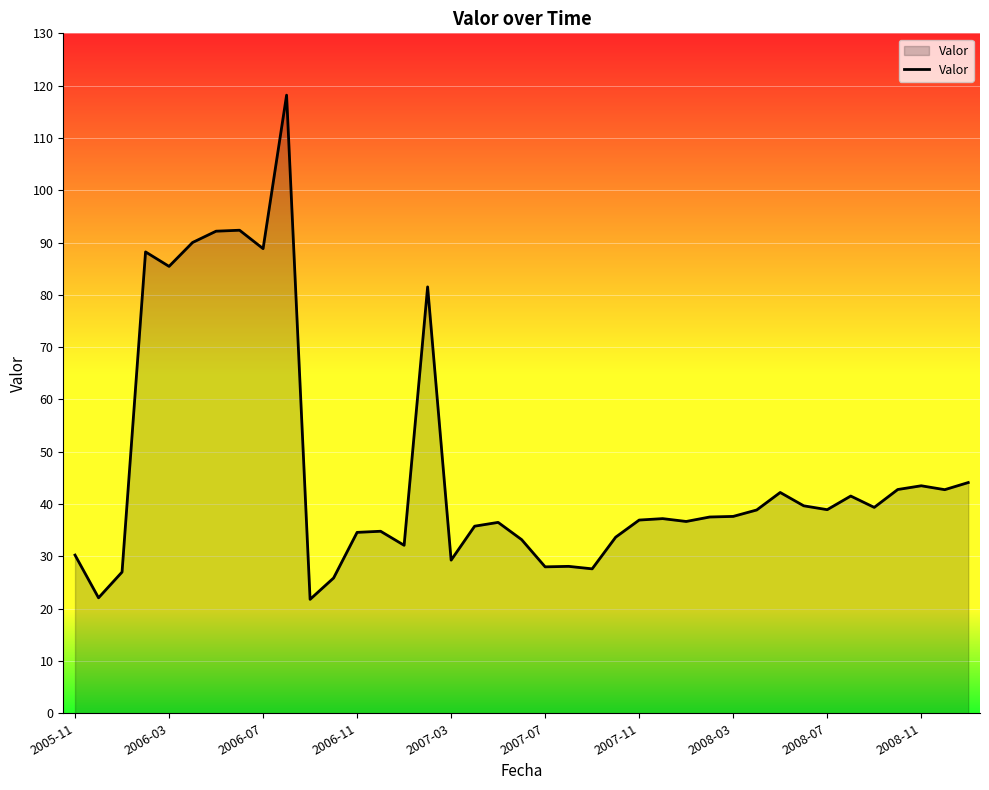

What is the smallest value displayed?

21.8